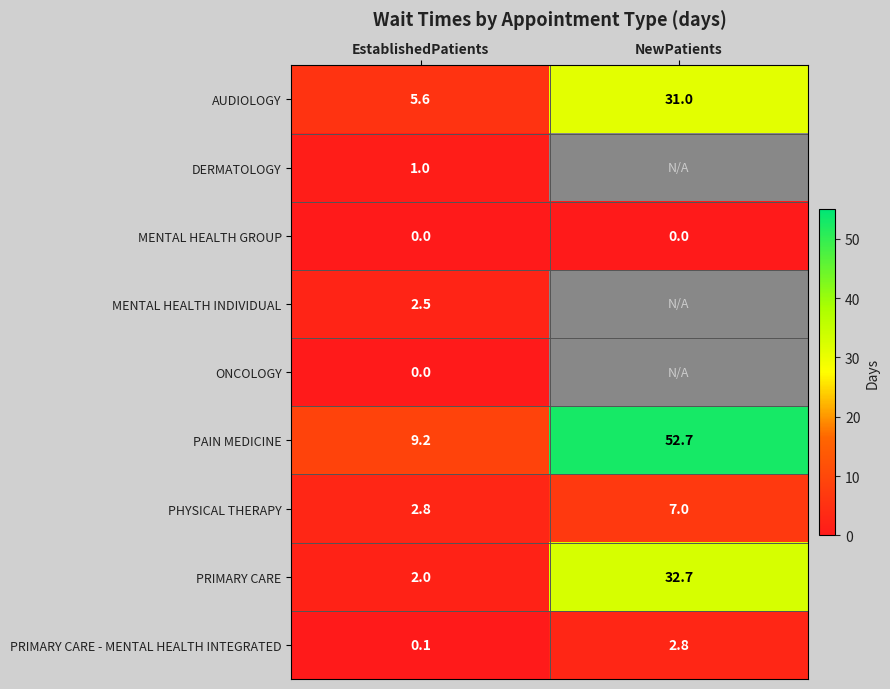

Which has a higher value, EstablishedPatients or NewPatients?

NewPatients